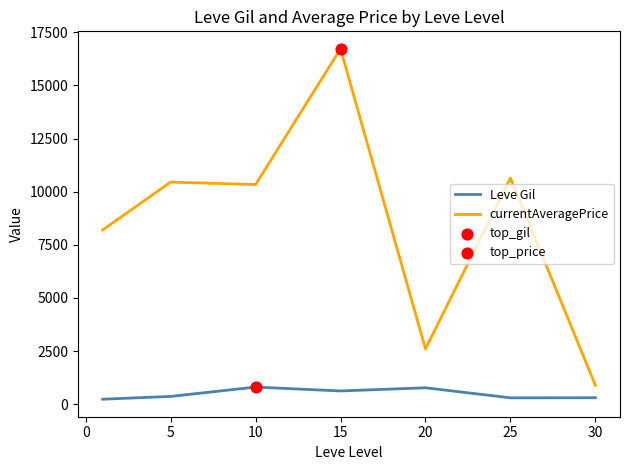

Which series has the largest total across all categories?

currentAveragePrice